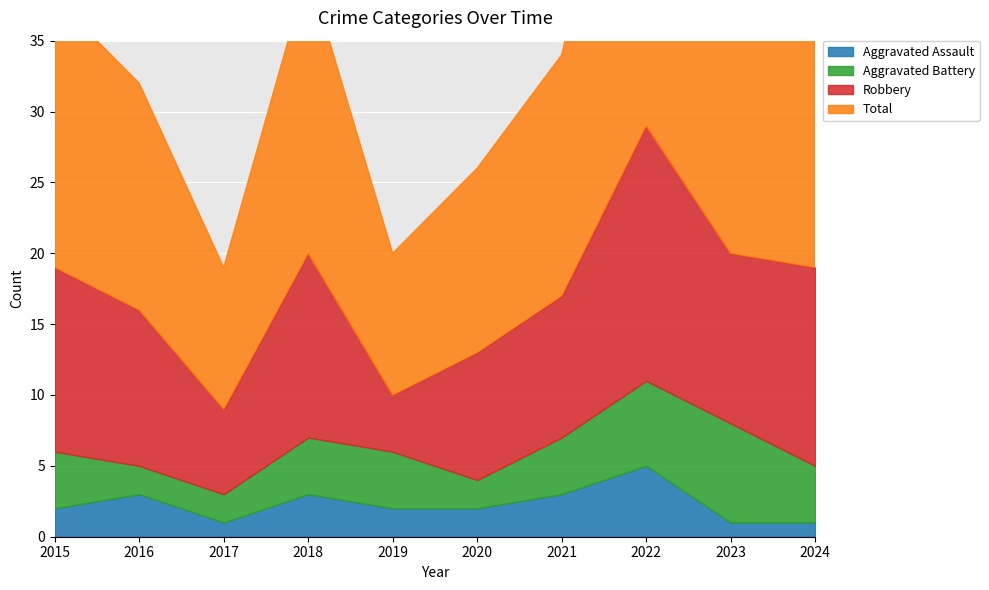

At 2023, list the series in order from smallest to largest.

Aggravated Assault, Aggravated Battery, Robbery, Total